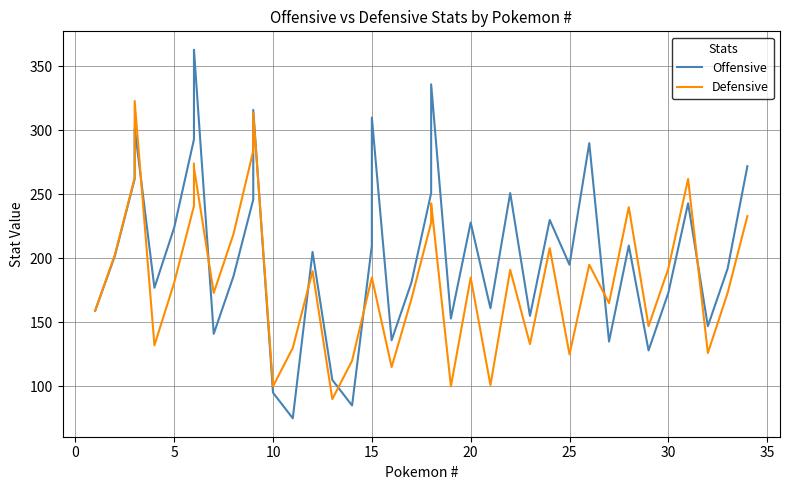

Reading left to right, transcribe all the data shown in this chart.

Offensive: 159	202	262	302	177	224	293	360	363	141	186	246	316	95	75	205	105	85	210	310	136	181	251	336	153	228	161	251	155	230	195	290	135	210	128	173	243	147	192	272
Defensive: 159	203	263	323	132	181	241	274	271	173	219	284	314	100	130	190	90	120	185	185	115	168	228	243	100	185	101	191	133	208	125	195	165	240	147	192	262	126	173	233